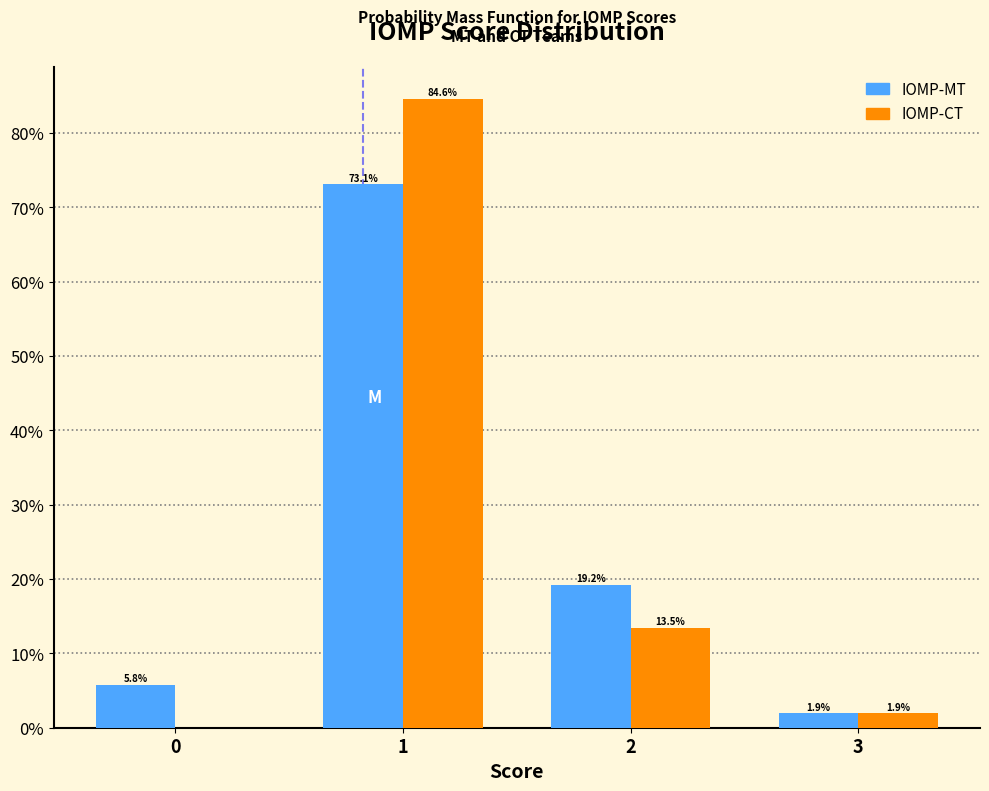

Reading left to right, list all the values displayed in this chart.

IOMP-MT: 0=5.8	1=73.1	2=19.2	3=1.9
IOMP-CT: 0=0.0	1=84.6	2=13.5	3=1.9